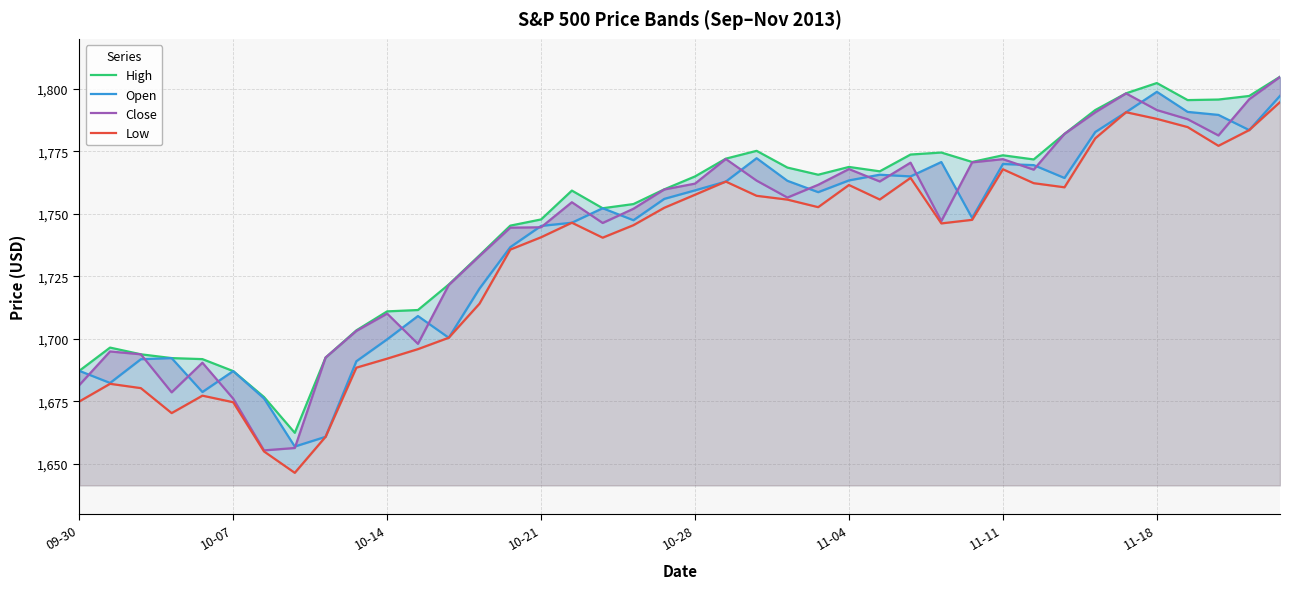

What is the difference between the maximum and second lowest values in the Close series?

148.4